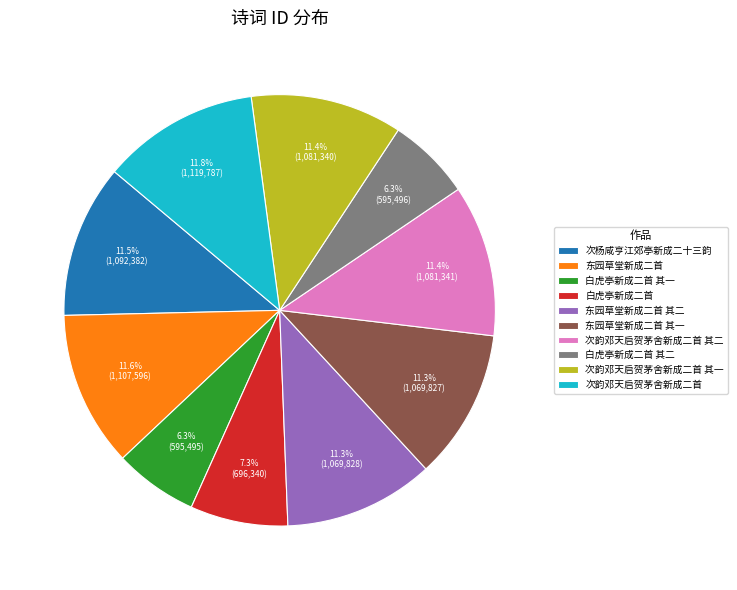

What is the ratio of the value at 白虎亭新成二首 其一 to the value at 东园草堂新成二首 其二?

0.6